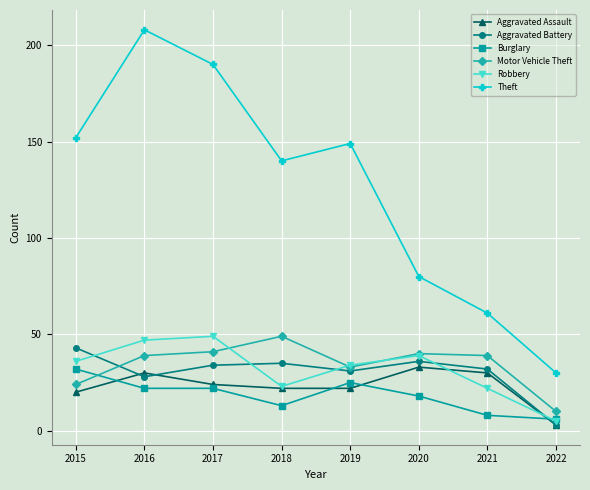

Does the chart have visible grid lines?

Yes